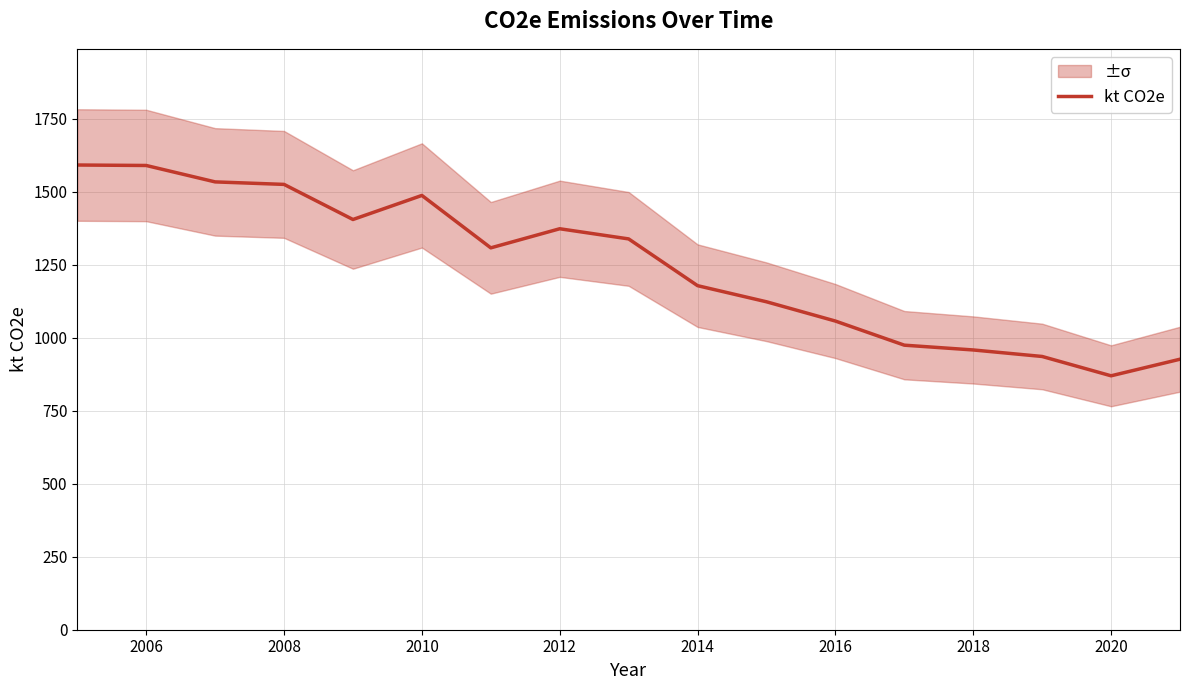

How many points are lower than both their immediate neighbors (excluding endpoints)?

3